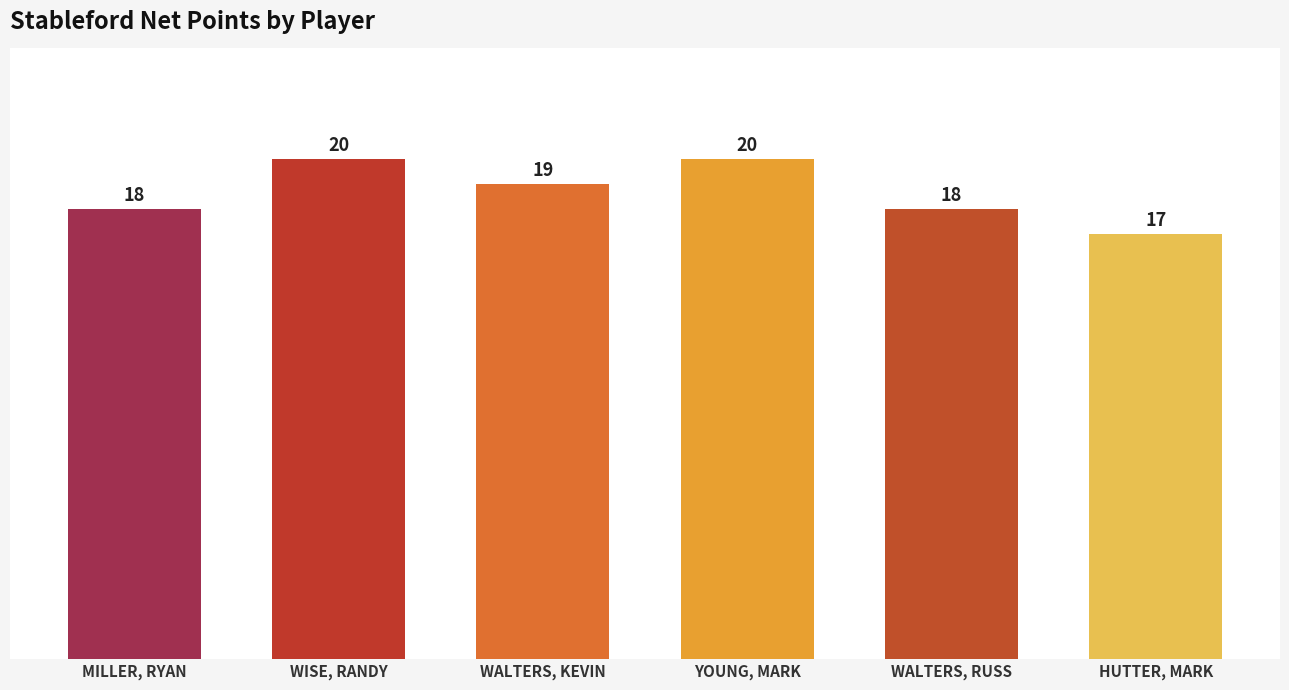

What is the value of the 2nd bar from the left?

20